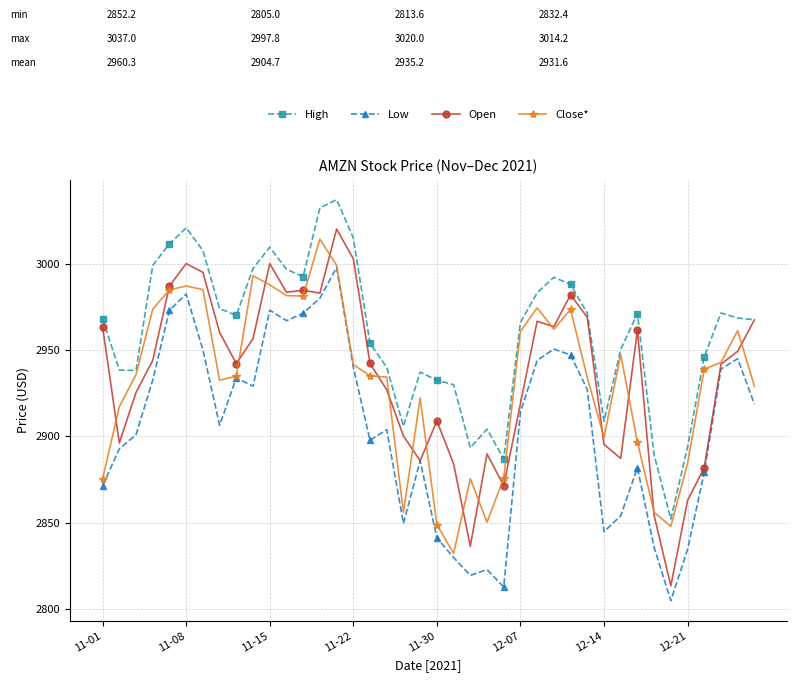

What is the value of the Open point at the 9th from the left?

2942.1